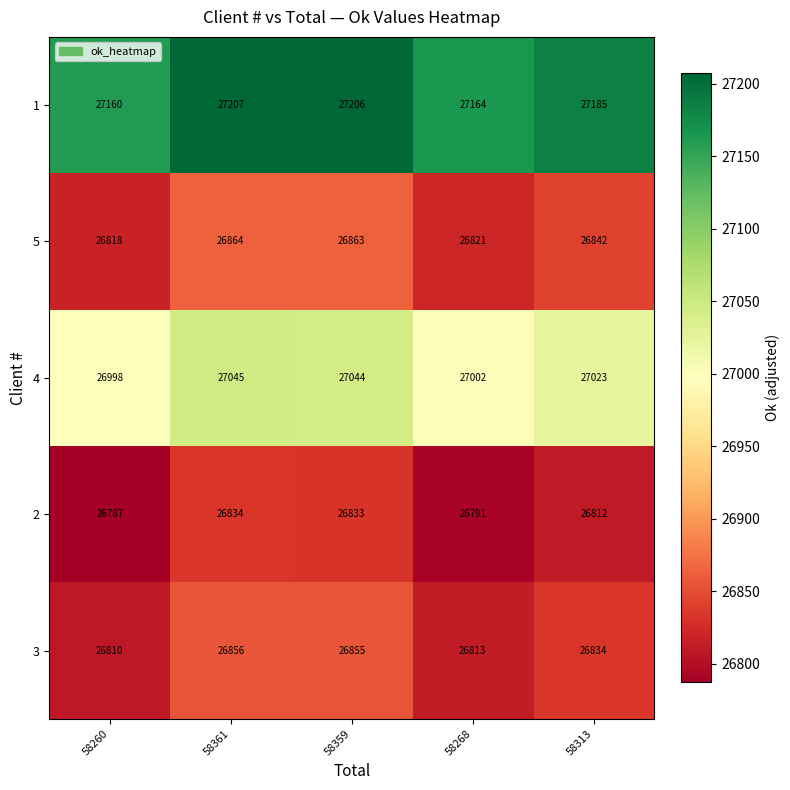

Reading left to right, what are all the values shown in this chart?

1: 58260=27160	58361=27207	58359=27206	58268=27164	58313=27185
5: 58260=26818	58361=26864	58359=26863	58268=26821	58313=26842
4: 58260=26998	58361=27045	58359=27044	58268=27002	58313=27023
2: 58260=26787	58361=26834	58359=26833	58268=26791	58313=26812
3: 58260=26810	58361=26856	58359=26855	58268=26813	58313=26834